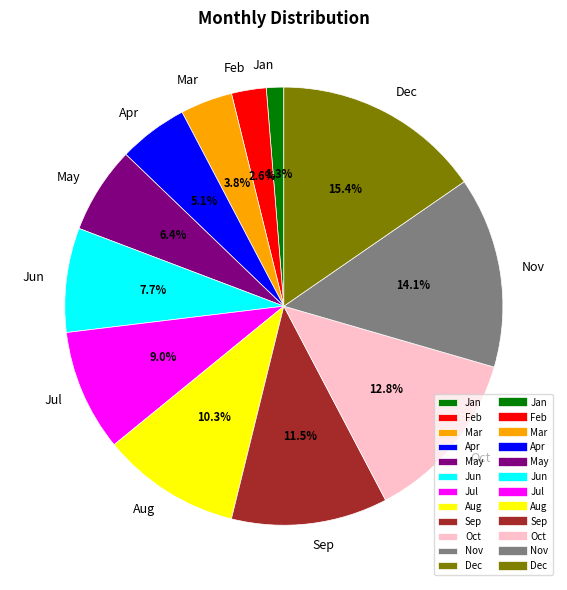

Which category has the biggest portion of the pie?

Dec